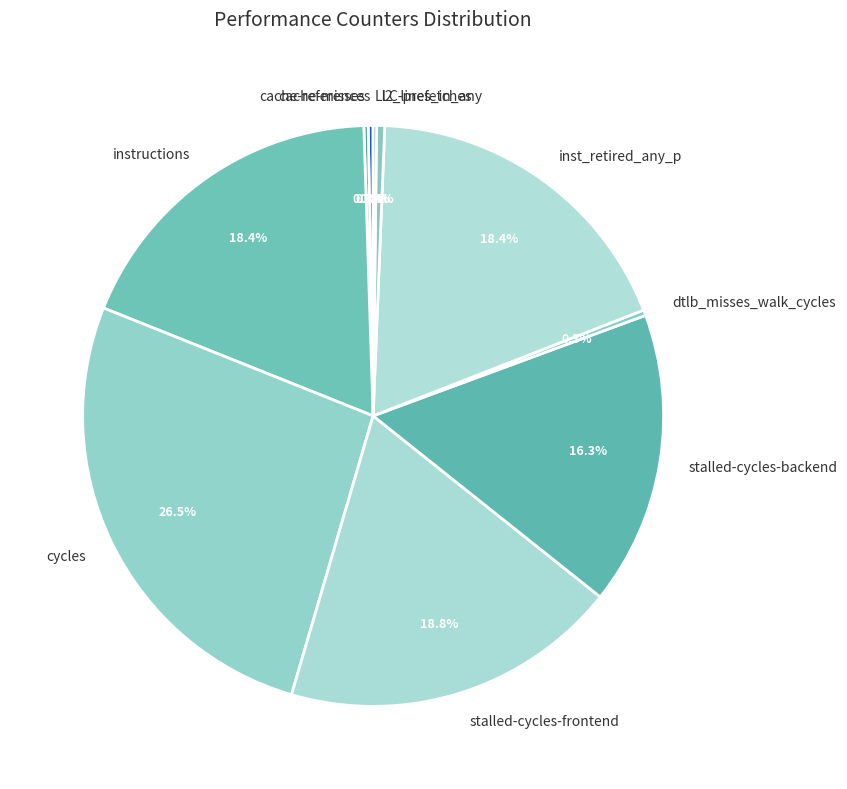

What percentage is NOT represented by inst_retired_any_p?

81.6%